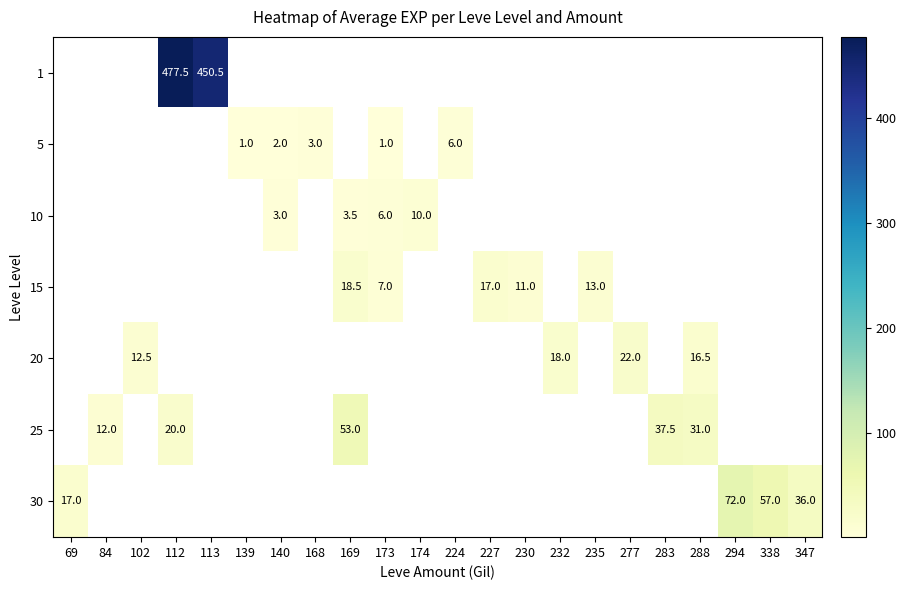

Is the value of 30 at 230 greater than the value of 15 at 347?

No